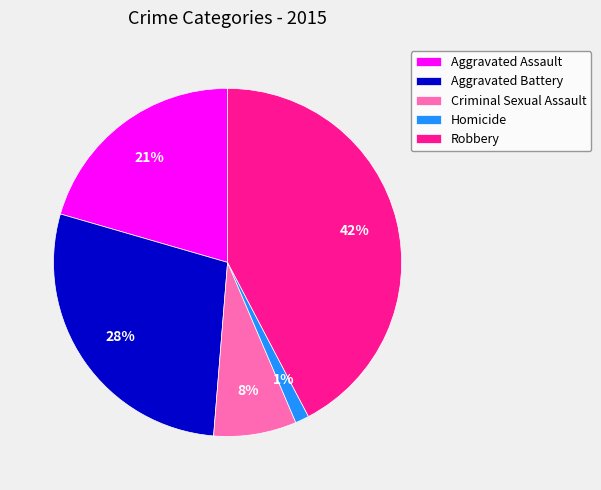

What is the largest slice in the pie chart?

Robbery